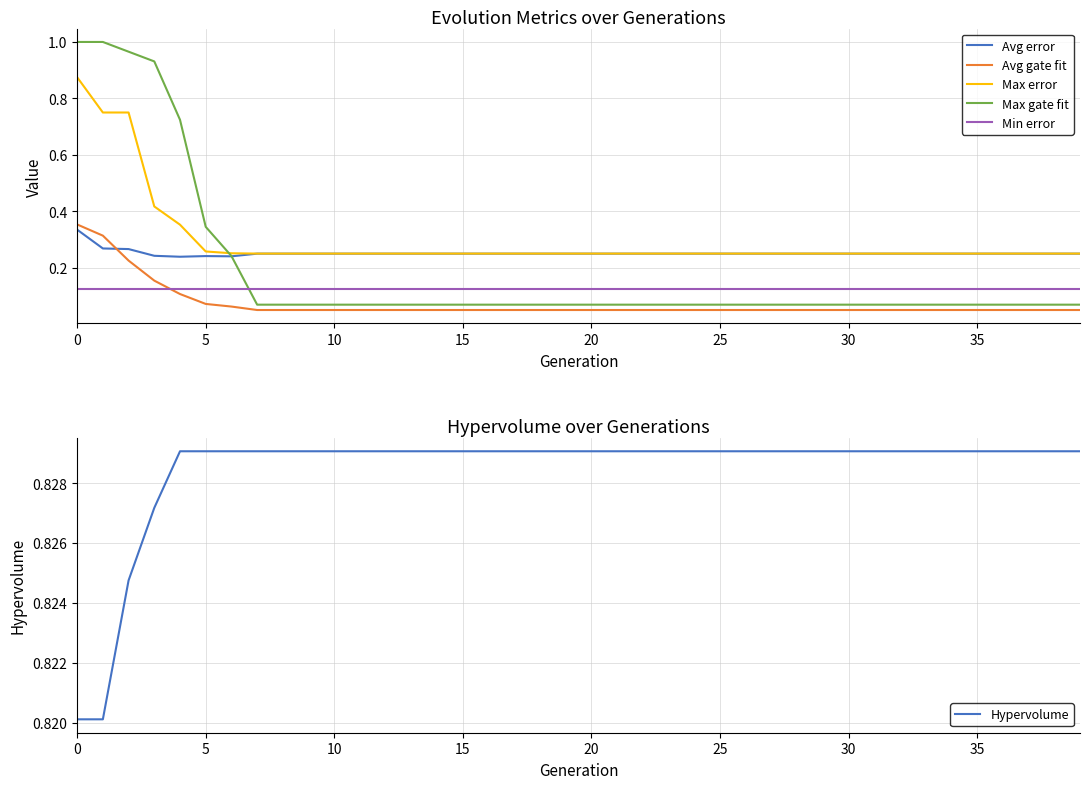

True or false: Max error and Avg error cross at least once.

False